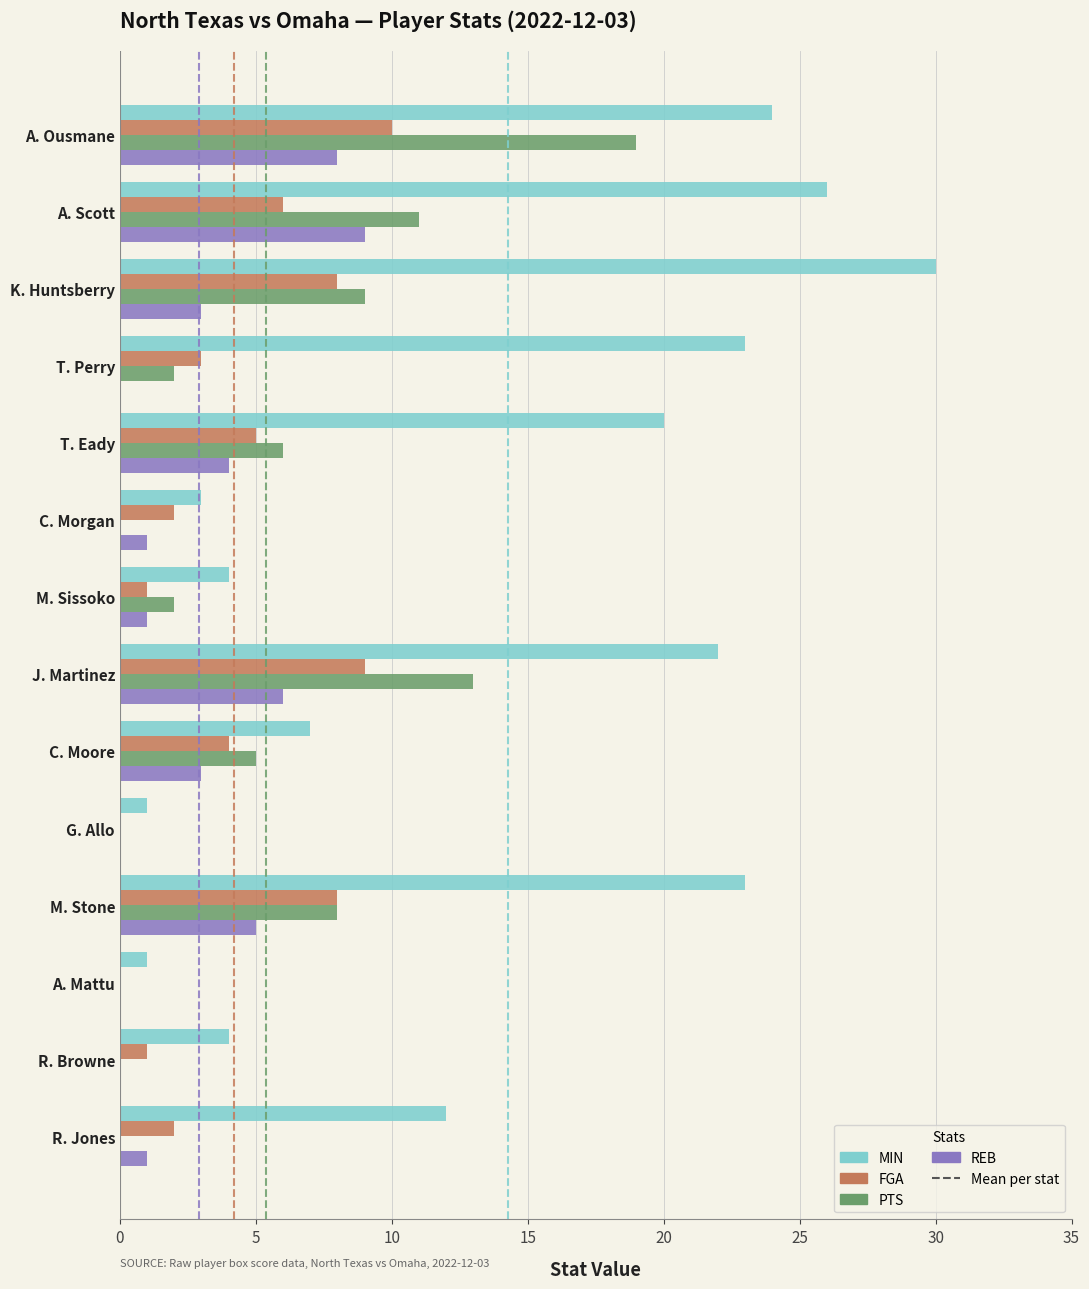

Where is FGA nearest to the value 5?

T. Eady